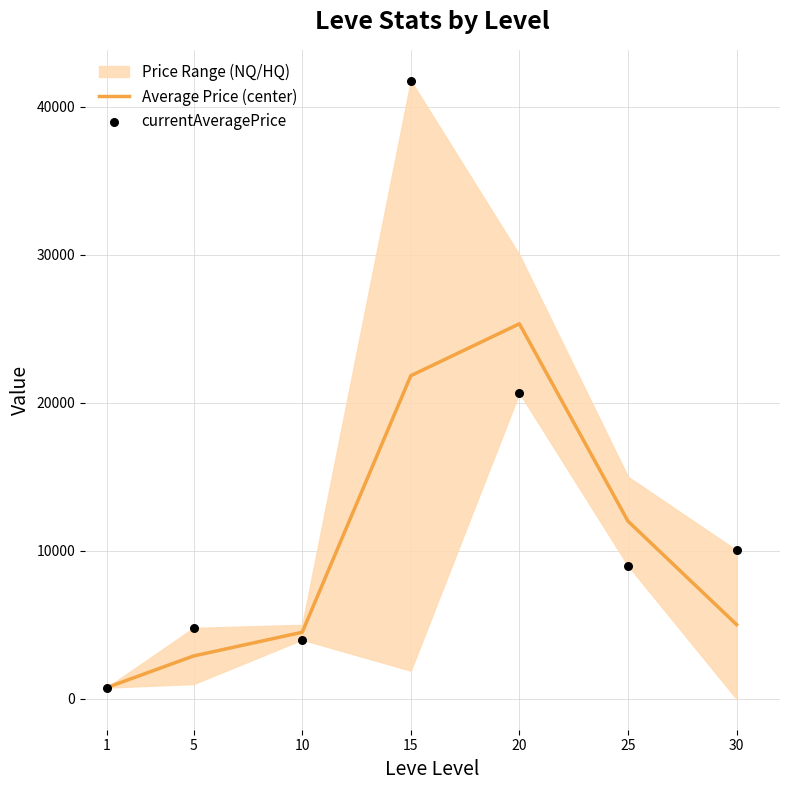

At which category is the sum across all series the highest?

15